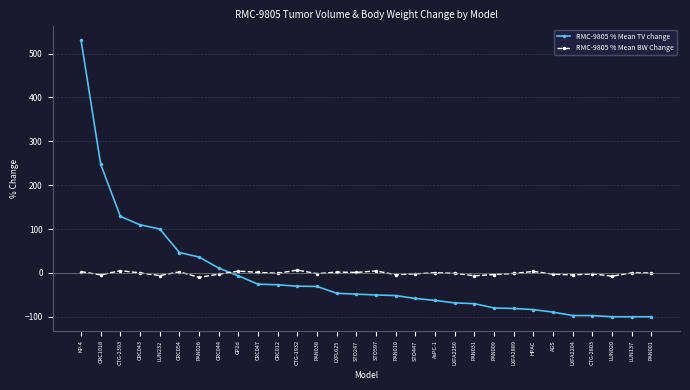

What is the highest value of the RMC-9805 % Mean BW Change series?

6.4